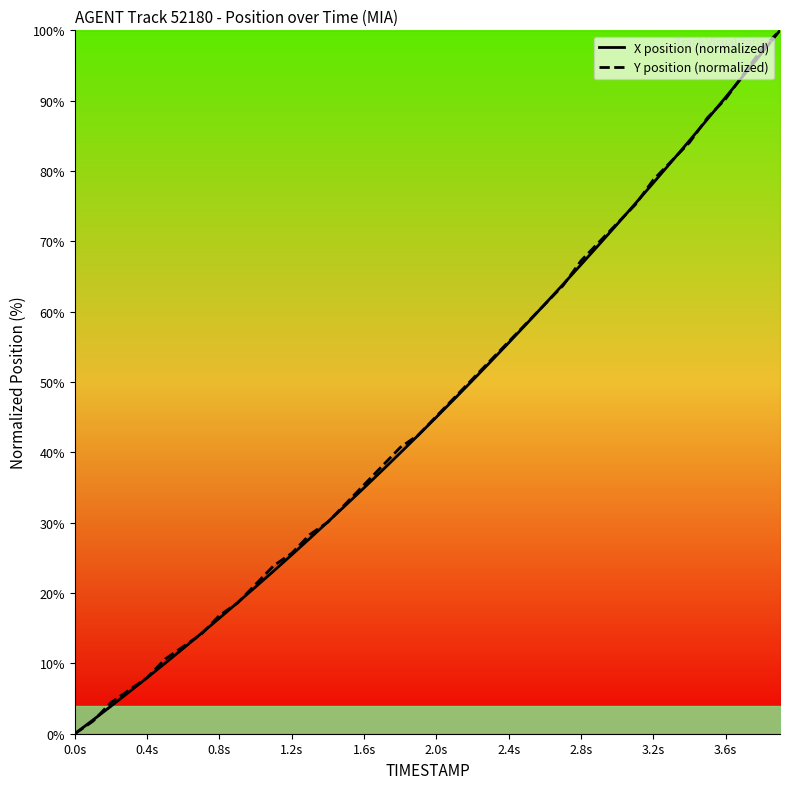

Rank the series by their maximum value, from lowest to highest.

X position (normalized), Y position (normalized)